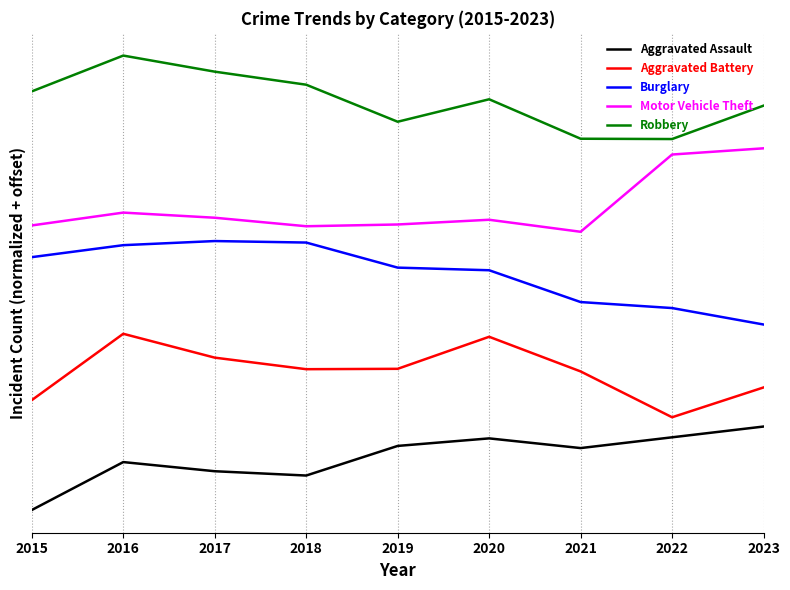

What are all the series names shown in the legend?

Aggravated Assault, Aggravated Battery, Burglary, Motor Vehicle Theft, Robbery